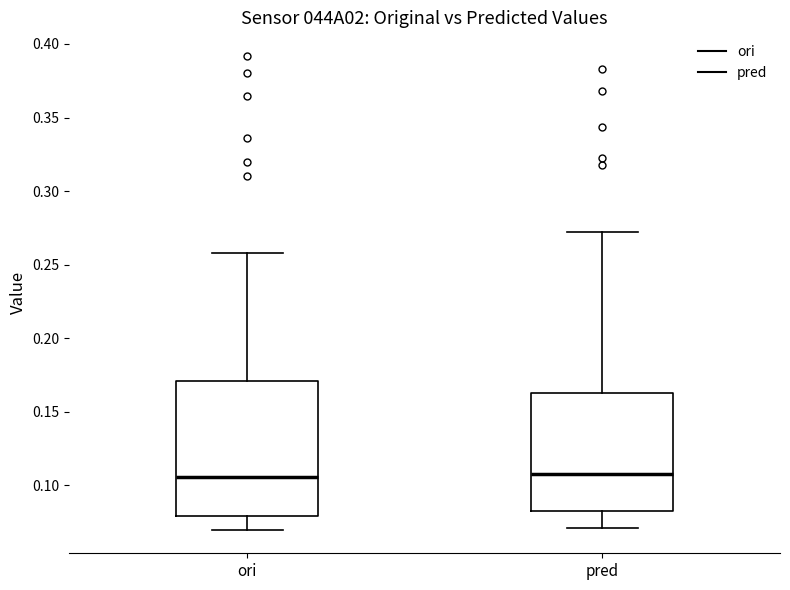

Reading left to right, transcribe this box plot: for each box, give where its median line is, the range the box spans, and where its two whiskers end, as read against the y-axis. The values are not printed on the chart, so give them approximately, as read against the axis.

ori: median 0.105, box 0.080 to 0.170, whiskers 0.070 to 0.260
pred: median 0.110, box 0.080 to 0.160, whiskers 0.070 to 0.270